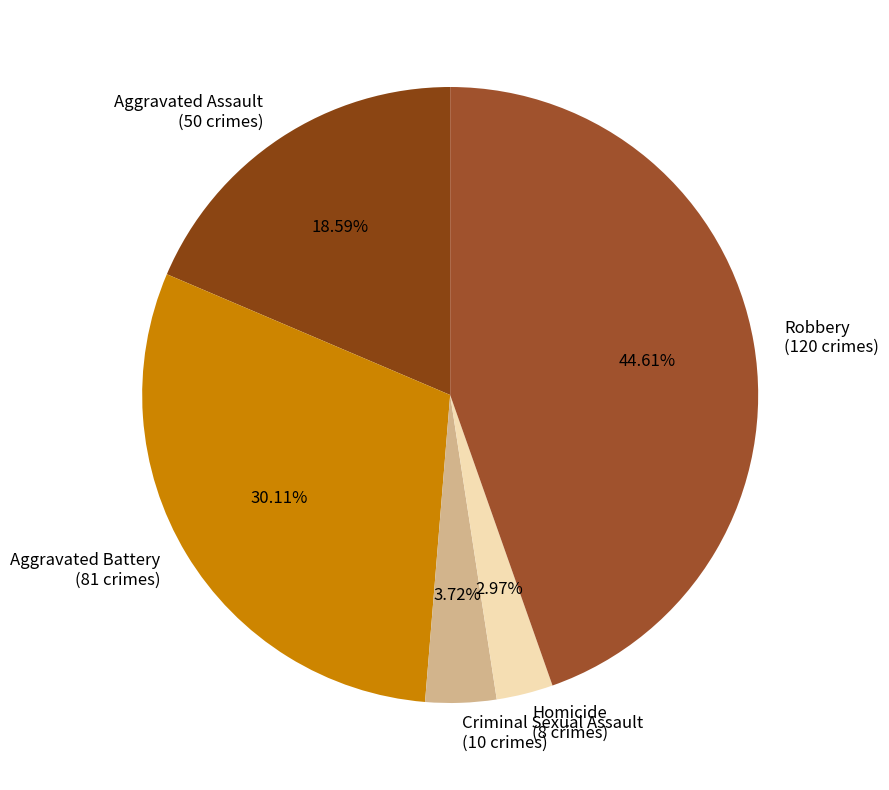

The Aggravated Assault slice represents 19% of the pie. True or false?

True